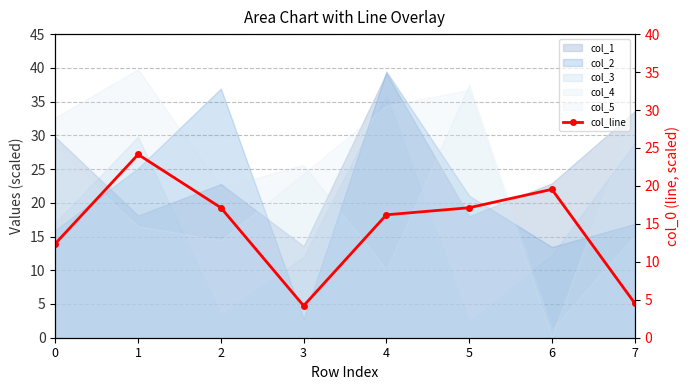

Which label corresponds to the largest value in the chart?

1